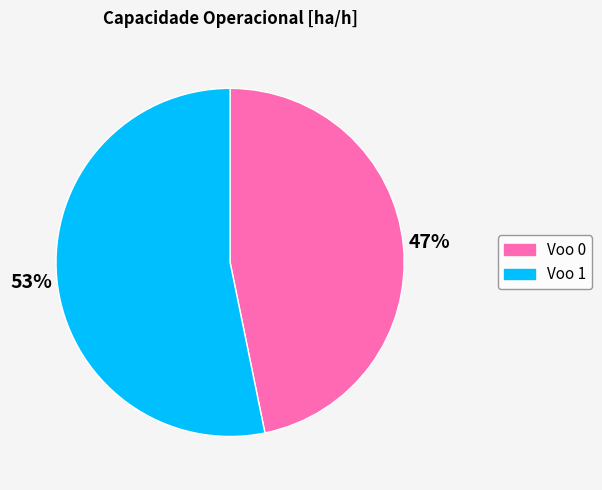

Is there a majority slice in this chart?

Yes